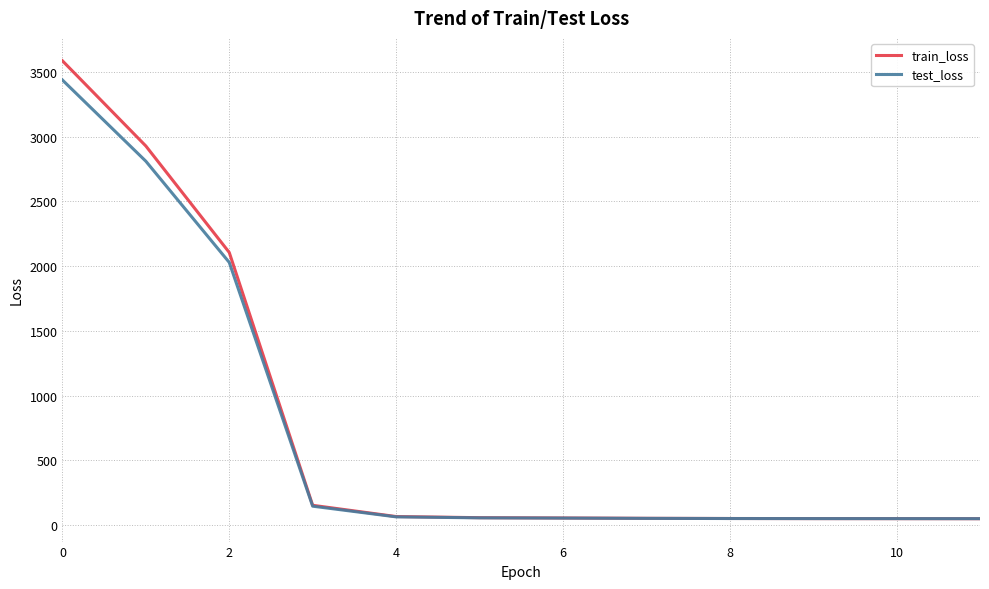

Which series has the largest range (max minus min)?

train_loss